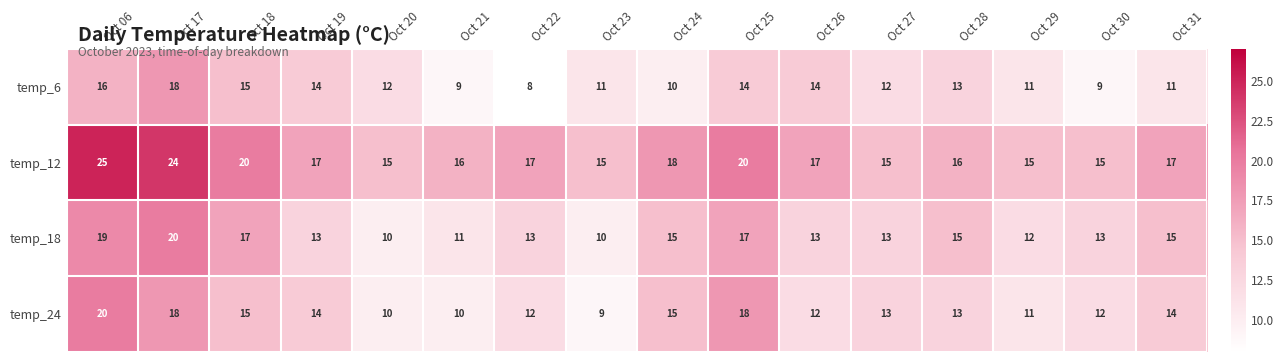

What is the sum of the temp_24 values at Oct 20 and Oct 30?

22